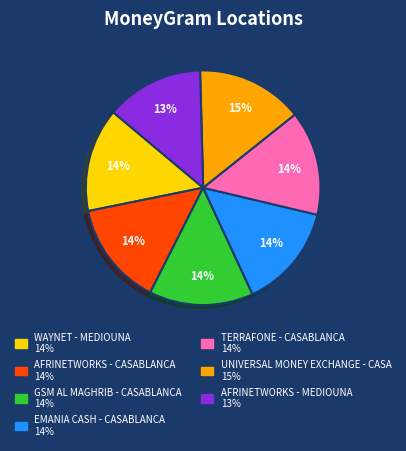

Which slice is the smallest?

AFRINETWORKS - MEDIOUNA